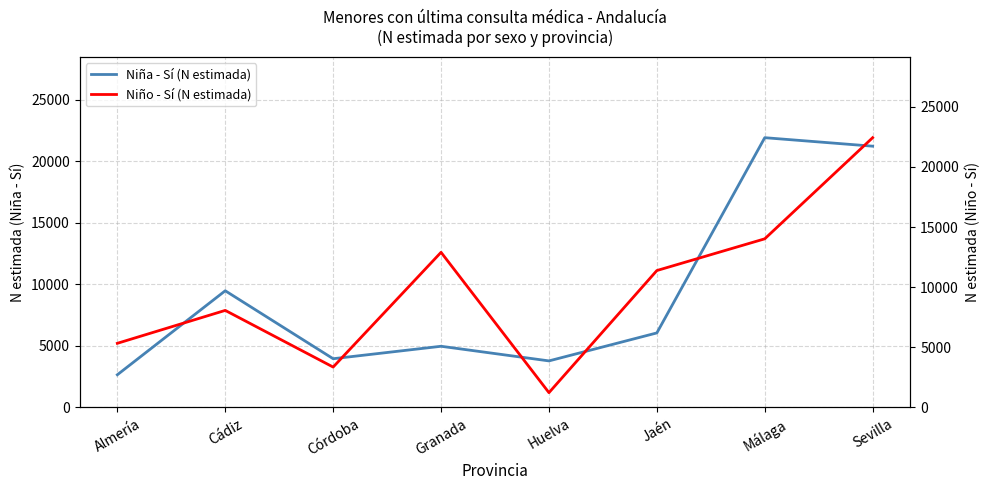

True or false: Niña - Sí (N estimada) has a value of 4501 at Cádiz.

False